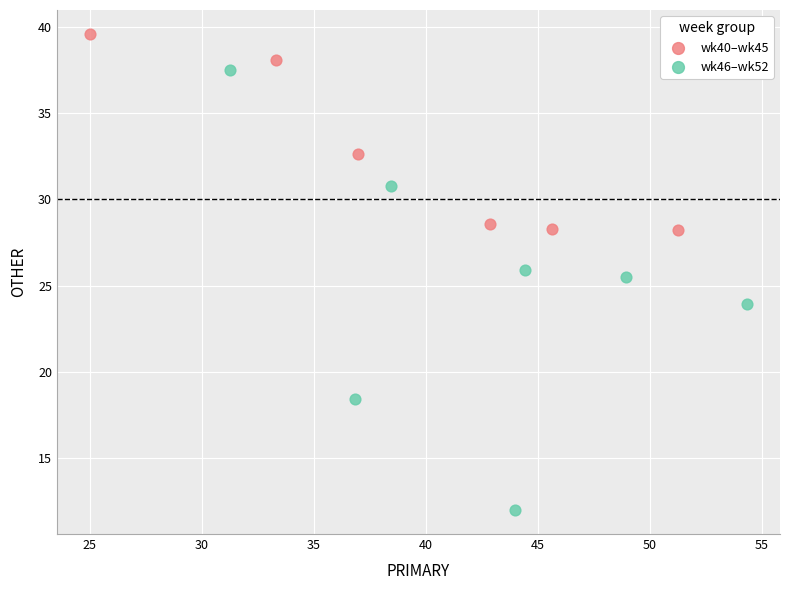

Which series contains the lowest Y value?

wk46–wk52